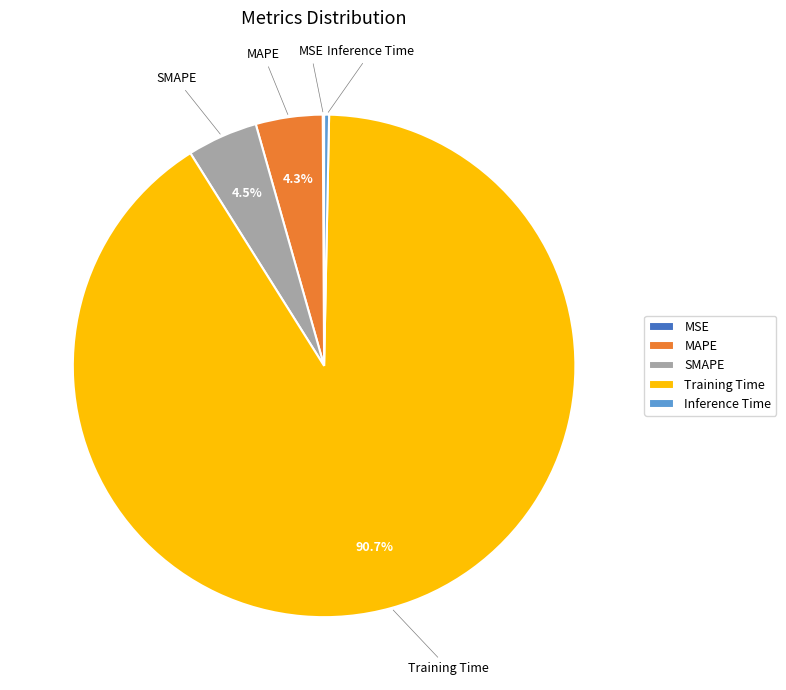

What is the largest slice in the pie chart?

Training Time